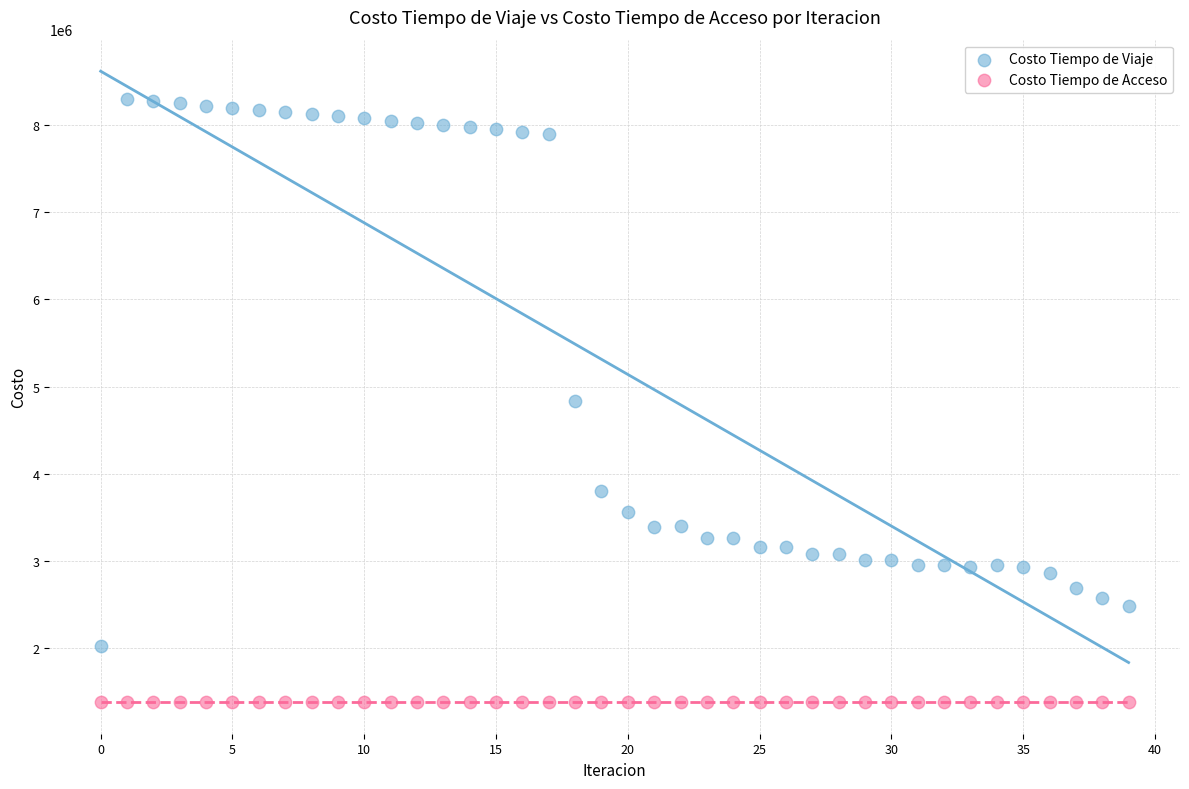

Which series contains the lowest Y value?

Costo Tiempo de Acceso